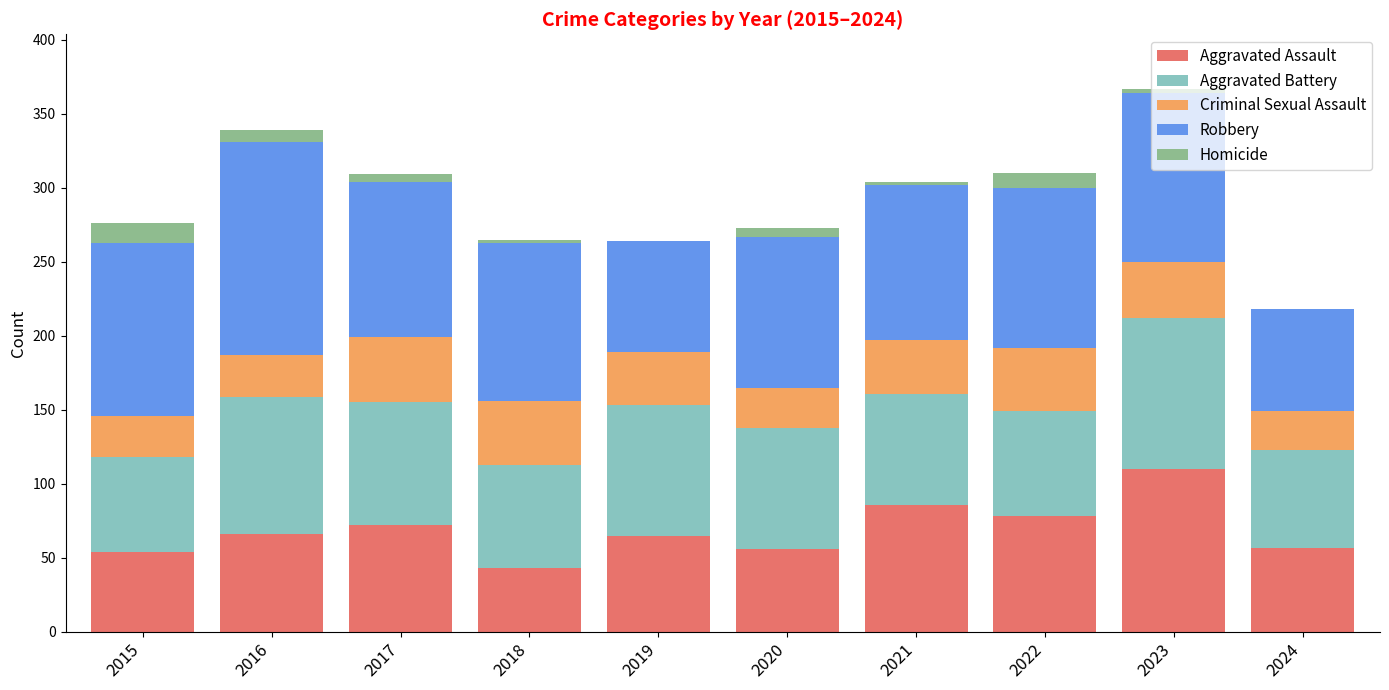

At which category is the sum across all series the highest?

2023